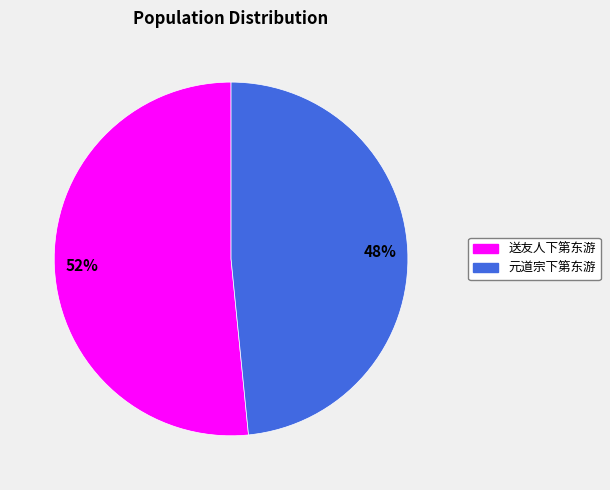

Is the sum of 48% and 52% greater than half?

Yes